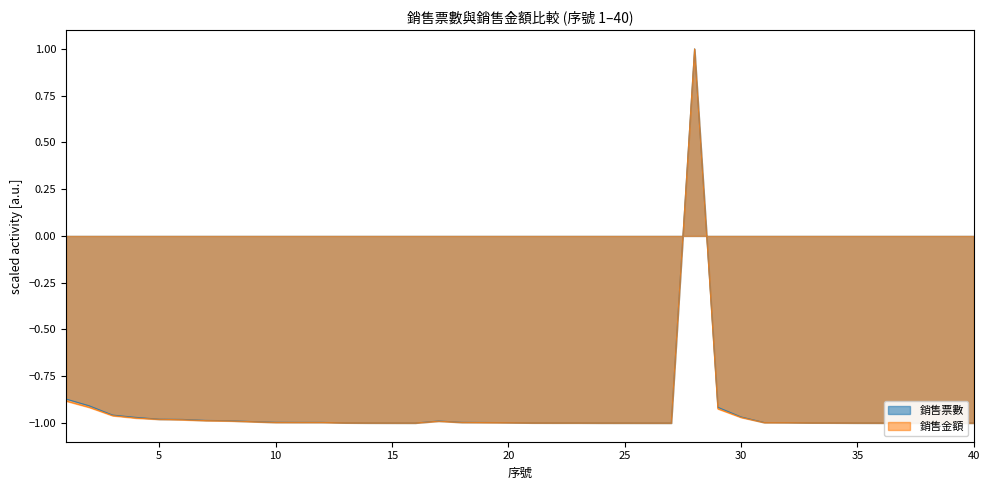

Reading left to right, extract all data points from this chart.

銷售票數: -0.9	-0.9	-1.0	-1.0	-1.0	-1.0	-1.0	-1.0	-1.0	-1.0	-1.0	-1.0	-1.0	-1.0	-1.0	-1.0	-1.0	-1.0	-1.0	-1.0	-1.0	-1.0	-1.0	-1.0	-1.0	-1.0	-1.0	1.0	-0.9	-1.0	-1.0	-1.0	-1.0	-1.0	-1.0	-1.0	-1.0	-1.0	-1.0	-1.0
銷售金額: -0.9	-0.9	-1.0	-1.0	-1.0	-1.0	-1.0	-1.0	-1.0	-1.0	-1.0	-1.0	-1.0	-1.0	-1.0	-1.0	-1.0	-1.0	-1.0	-1.0	-1.0	-1.0	-1.0	-1.0	-1.0	-1.0	-1.0	1.0	-0.9	-1.0	-1.0	-1.0	-1.0	-1.0	-1.0	-1.0	-1.0	-1.0	-1.0	-1.0